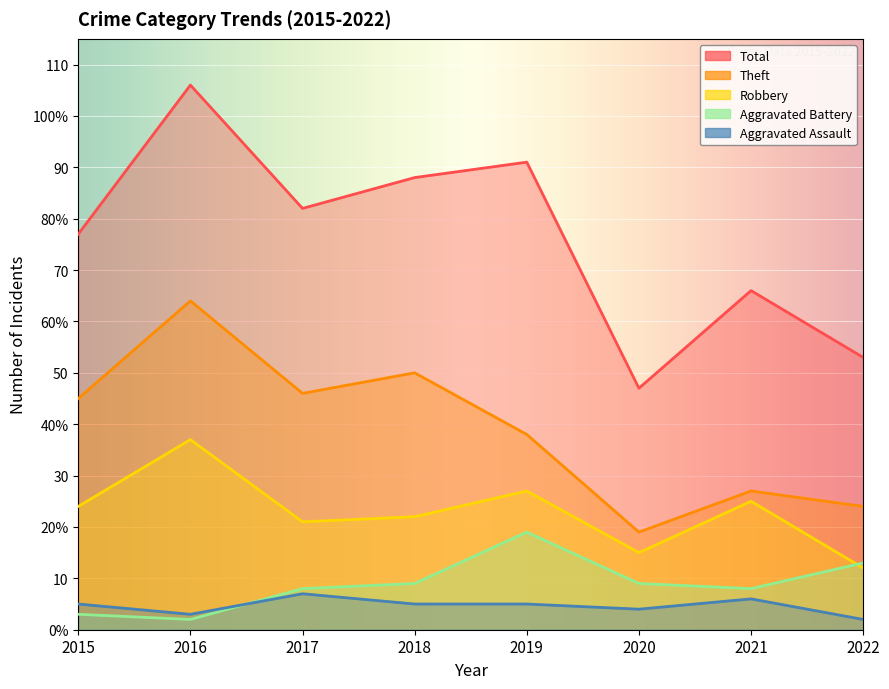

At which label does Aggravated Battery first exceed 9?

2019